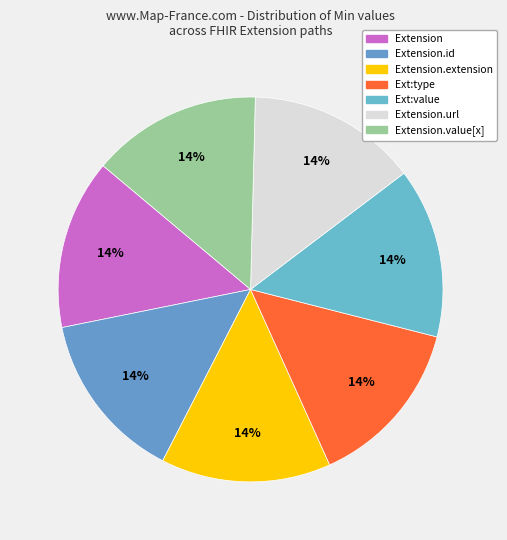

Which slice is the largest?

Extension.url